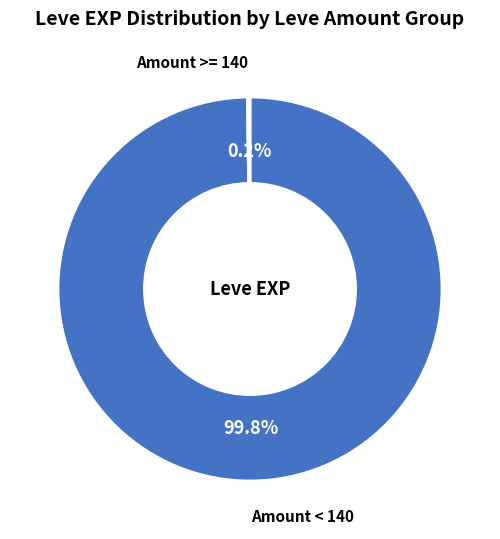

Is there a majority slice in this chart?

Yes